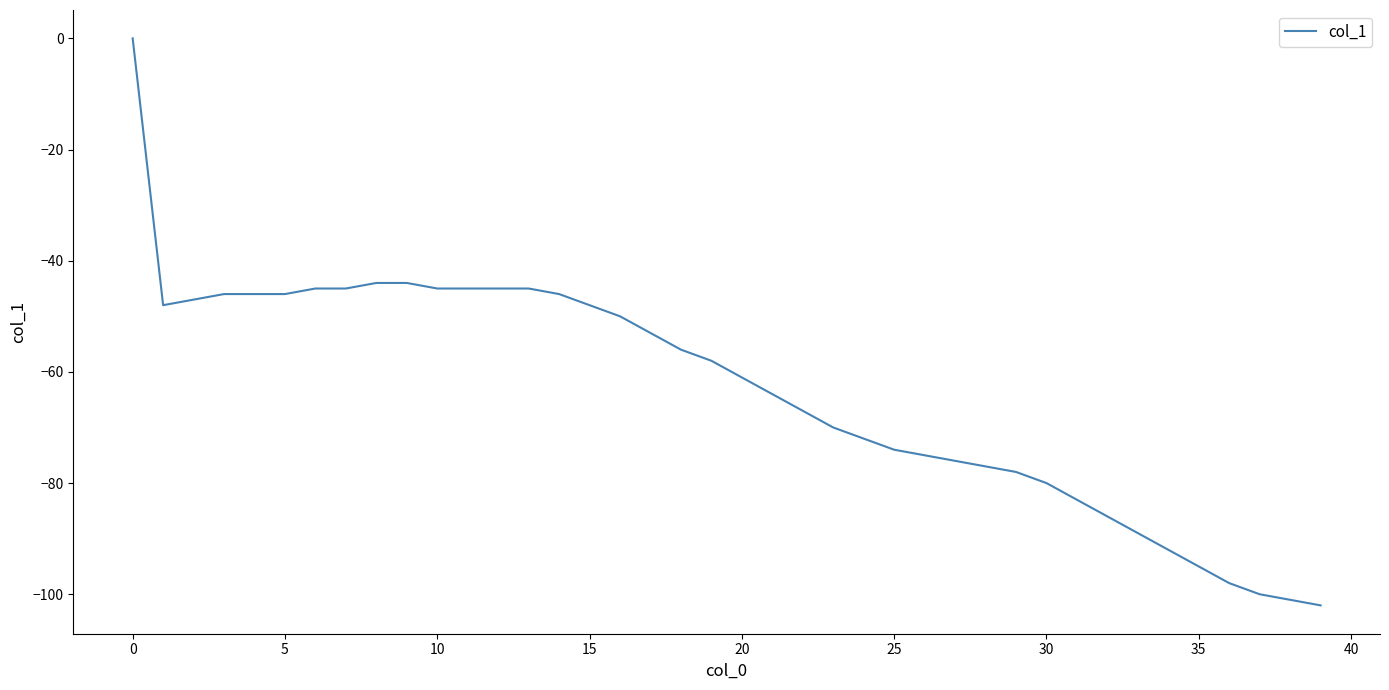

What is the difference between the maximum and minimum values?

102